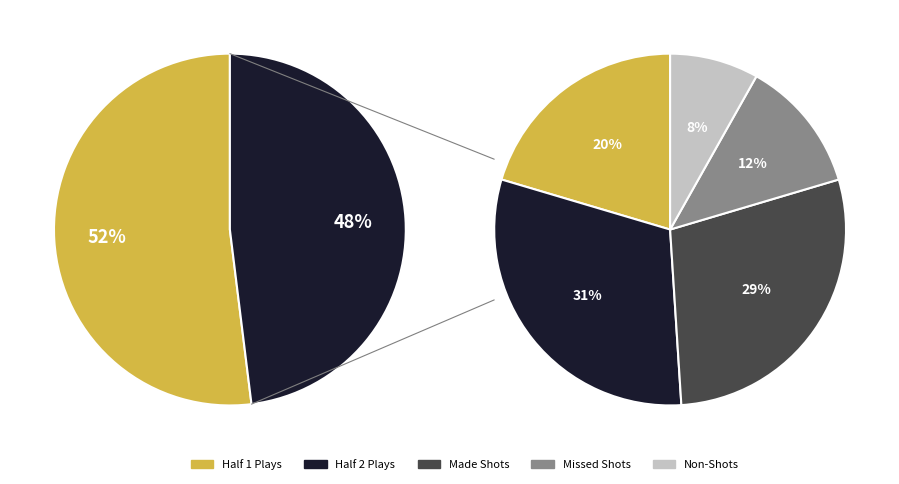

What is the ratio of the value at Half 2 to the value at Half 1?

0.9